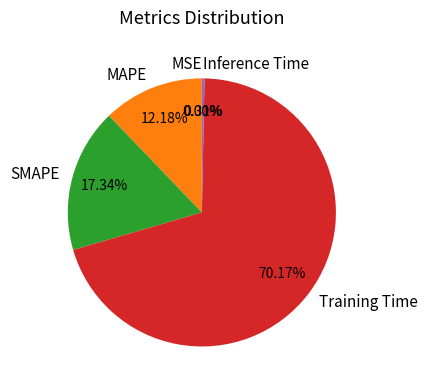

Which has a higher value, MAPE or SMAPE?

SMAPE